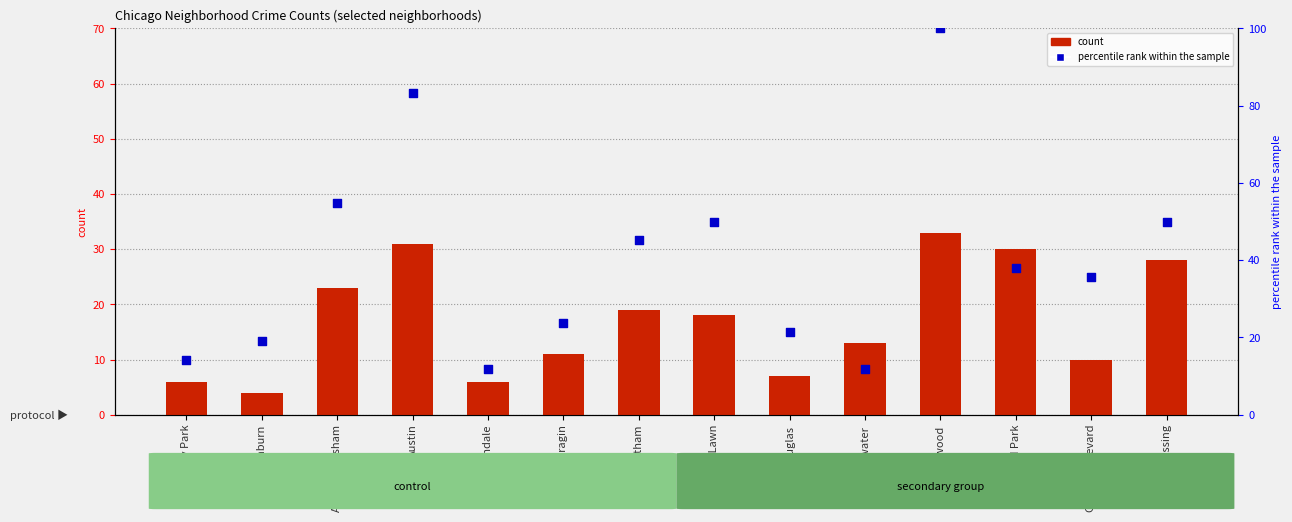

What are all the series names shown in the legend?

count, percentile rank within the sample